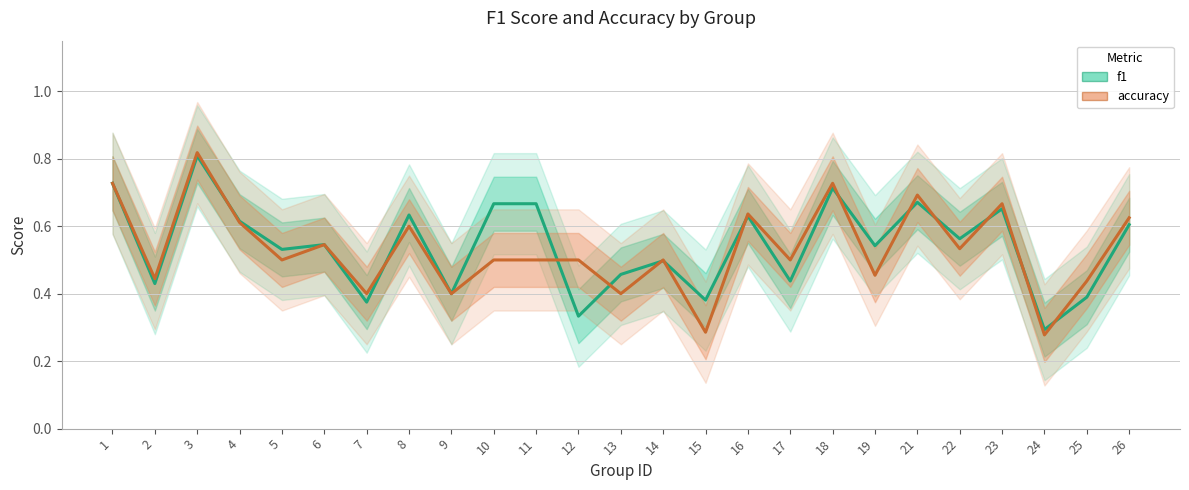

What value does the f1 series have at 25?

0.4